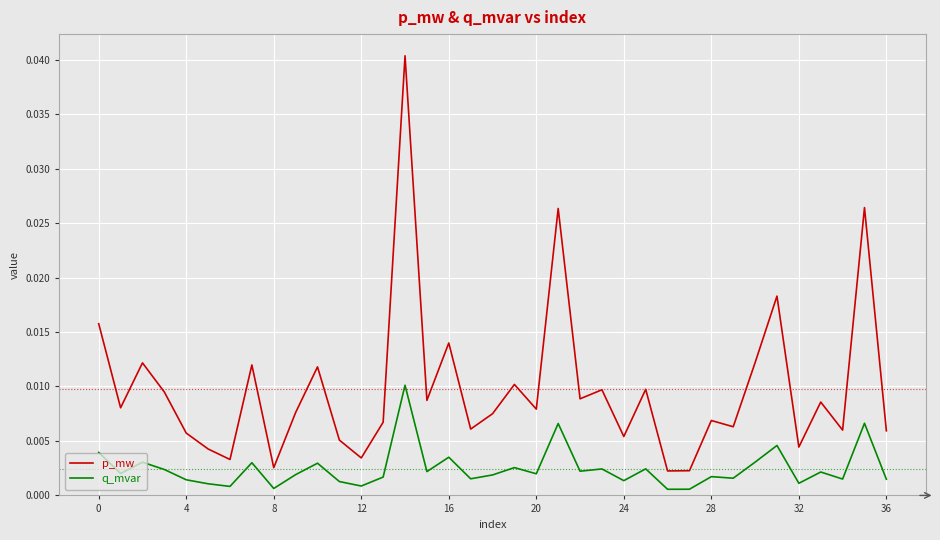

Which series has the widest spread of values?

p_mw